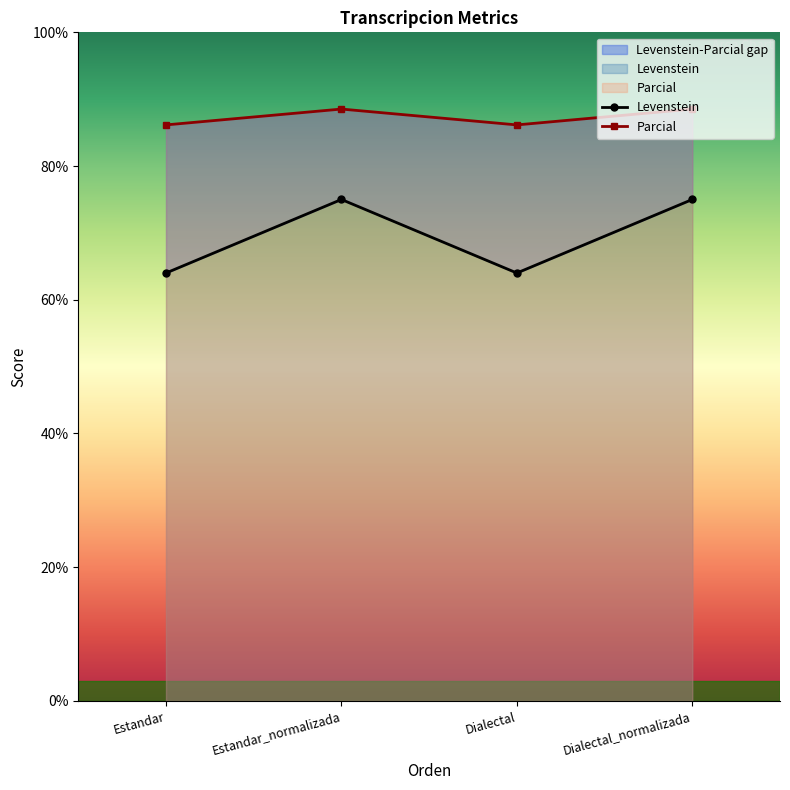

True or false: Levenstein has a value of 75.0 at Dialectal_normalizada.

True